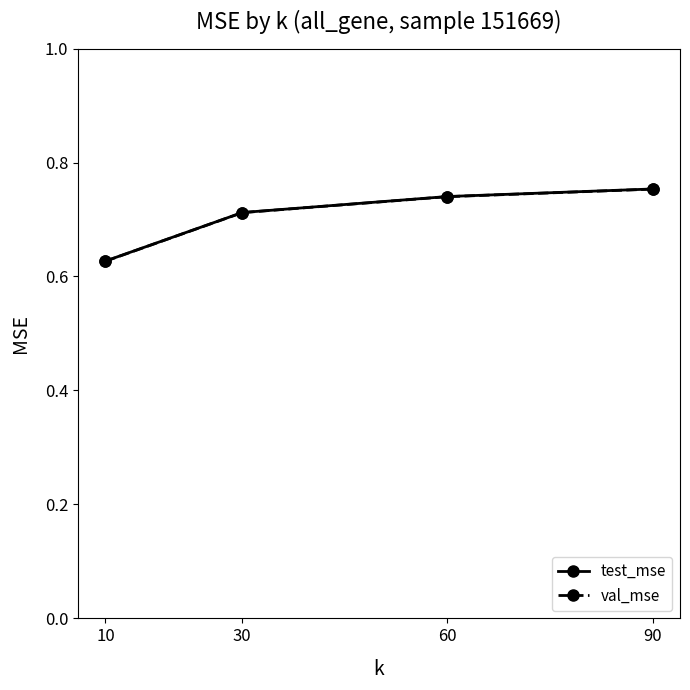

Is this an area chart (filled region under the line)?

No